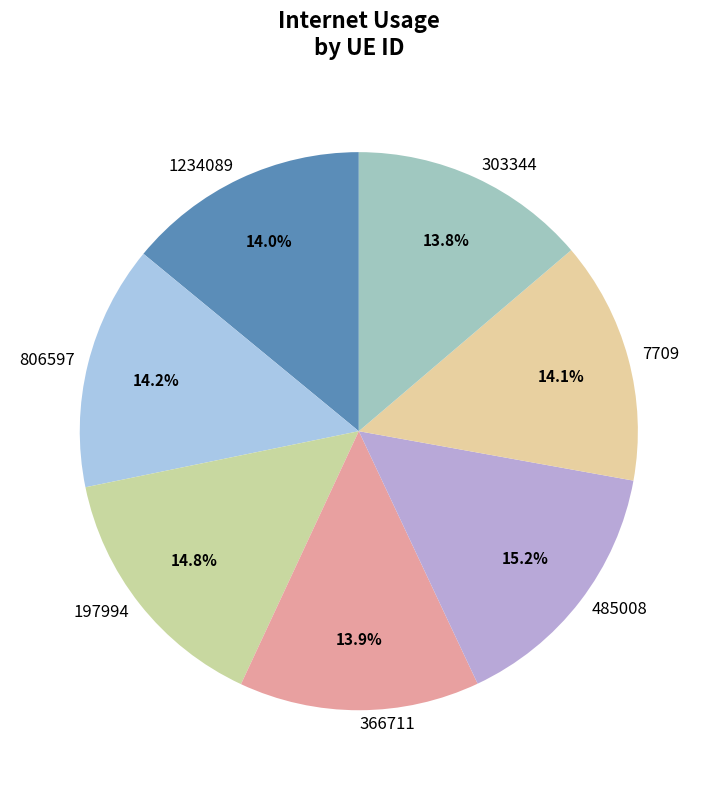

The 806597 slice represents 14% of the pie. True or false?

True